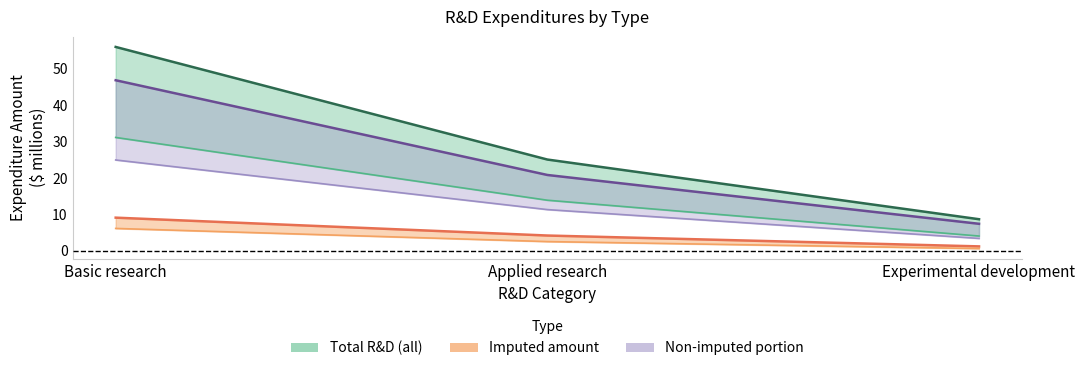

The field_total_imputed_amount series shows 0.9 at Experimental development. True or false?

False